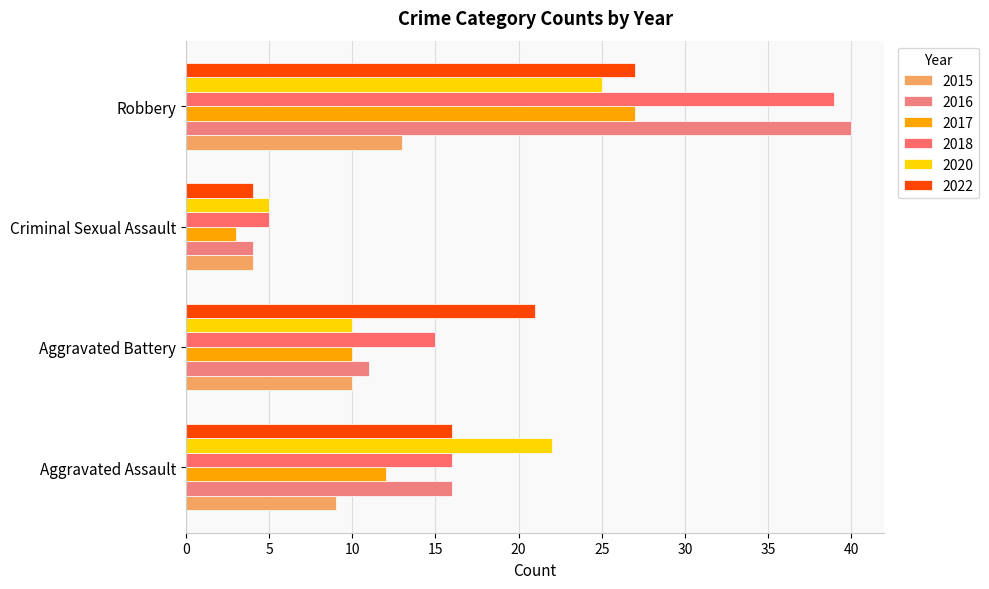

List the series in order of their peak value, highest first.

2016, 2018, 2017, 2022, 2020, 2015